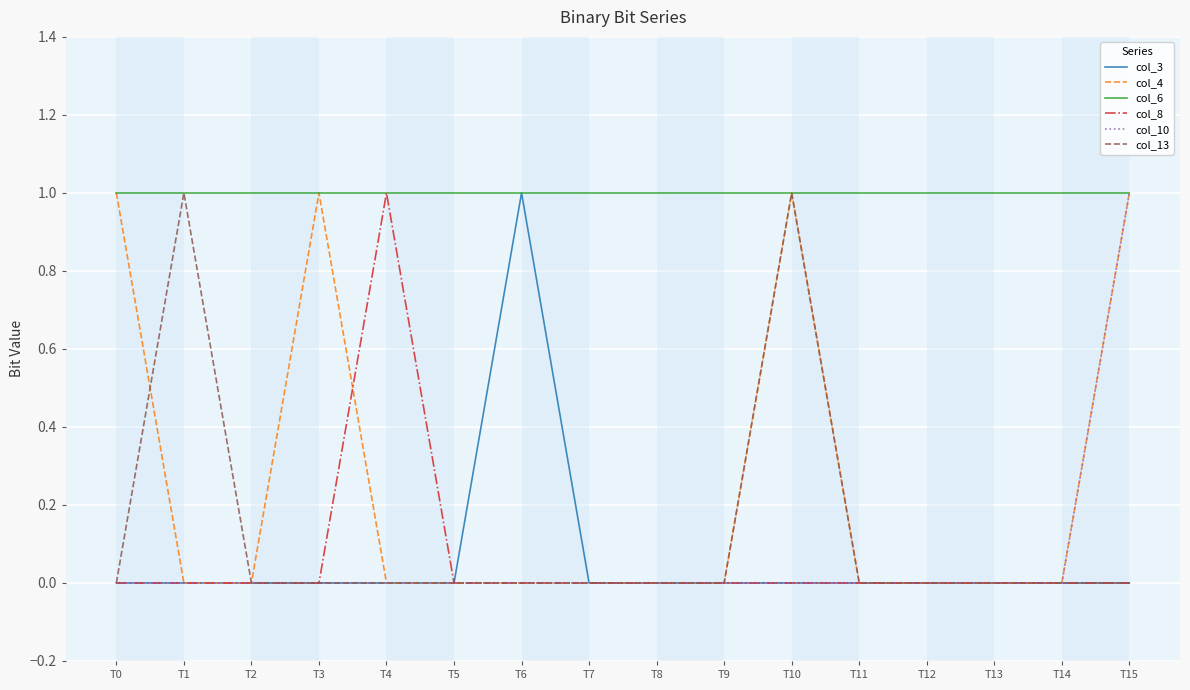

Where is the first local maximum for col_13?

T1